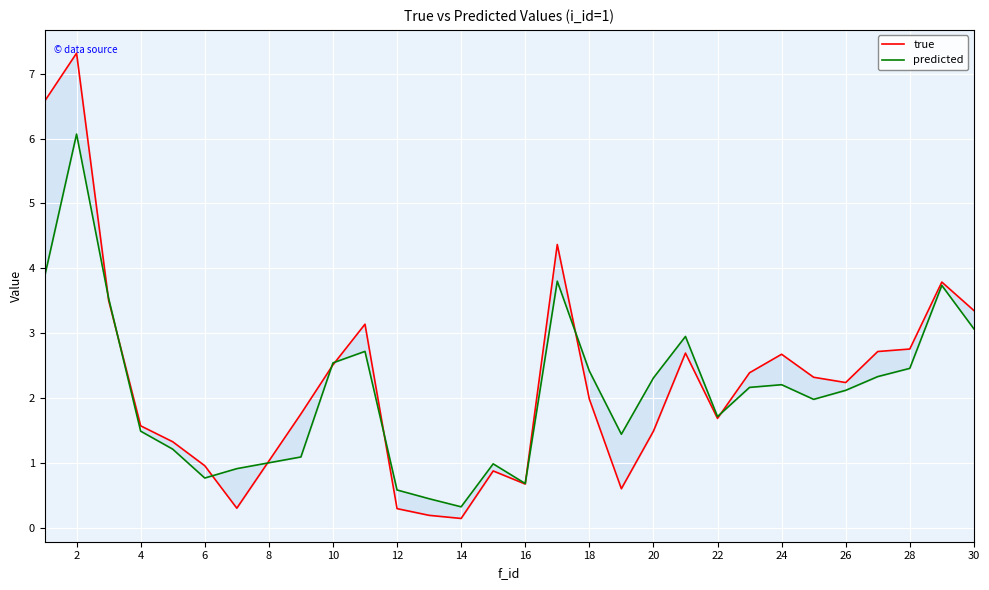

List the series in order of their peak value, highest first.

true, predicted